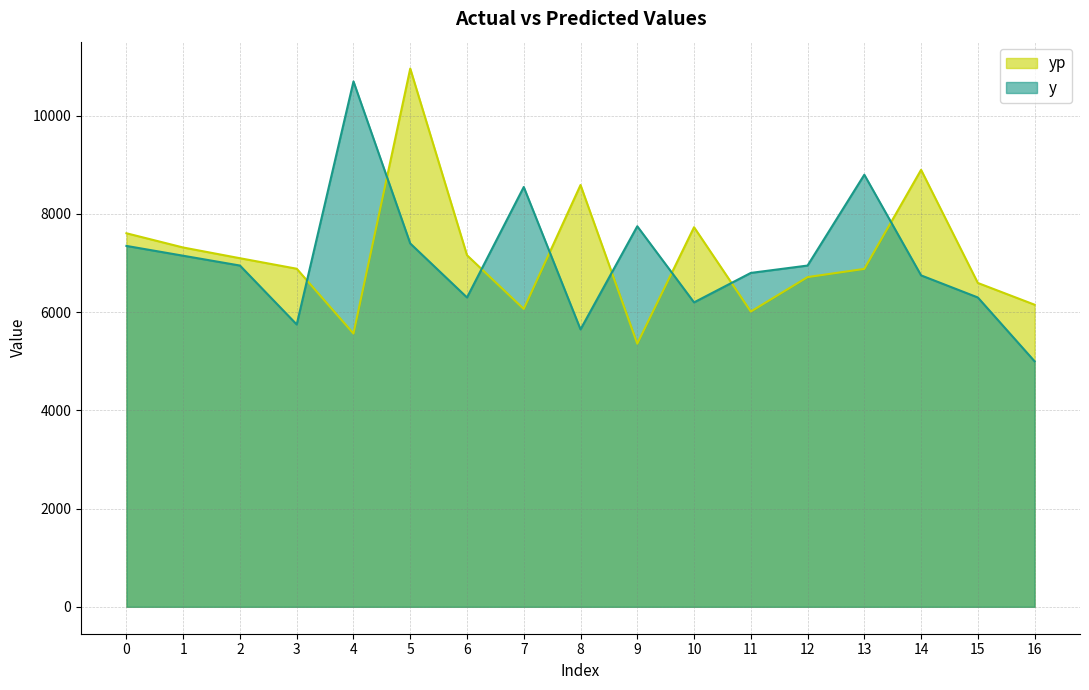

What is the value of the y point at the 16th from the left?

6300.0